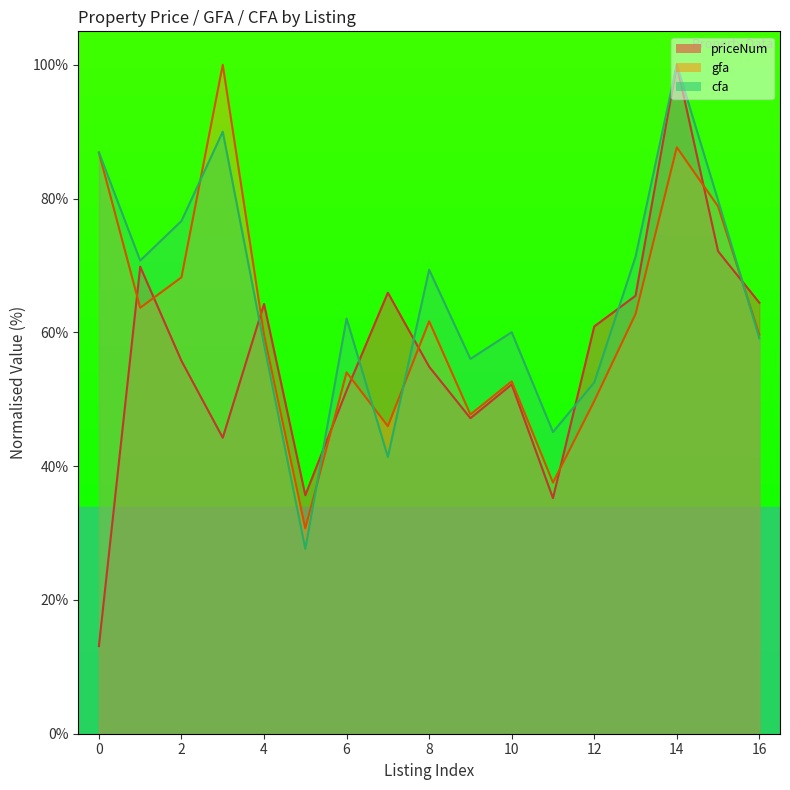

What is the difference between the gfa values at 13 and 16?

3.1